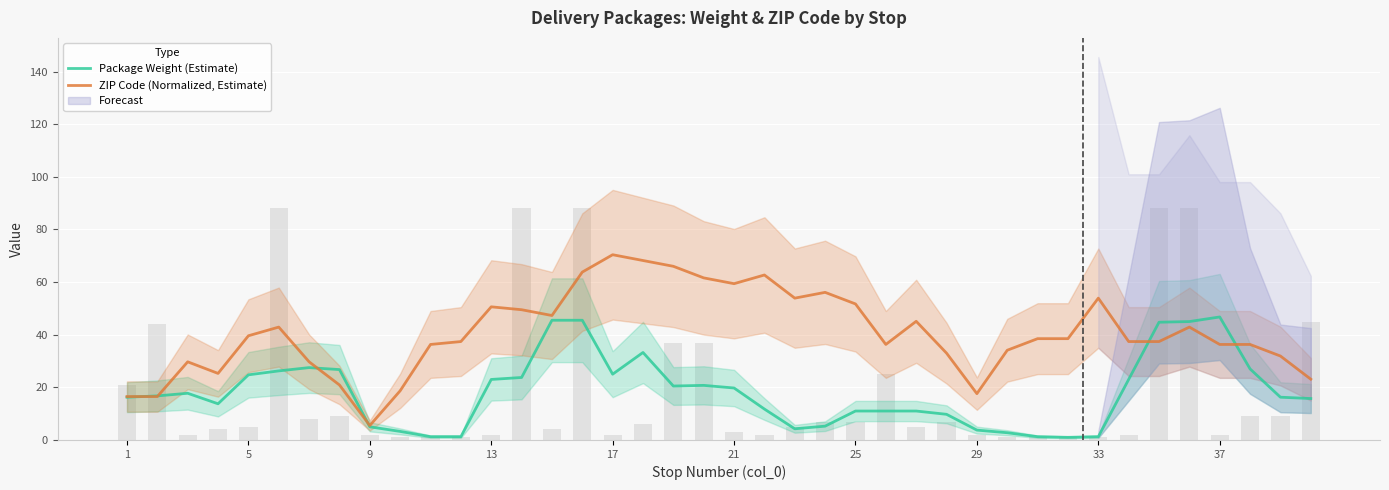

Is the value of ZIP Code (Normalized, Estimate) at 15 greater than the value of Package Weight (Estimate) at 31?

Yes